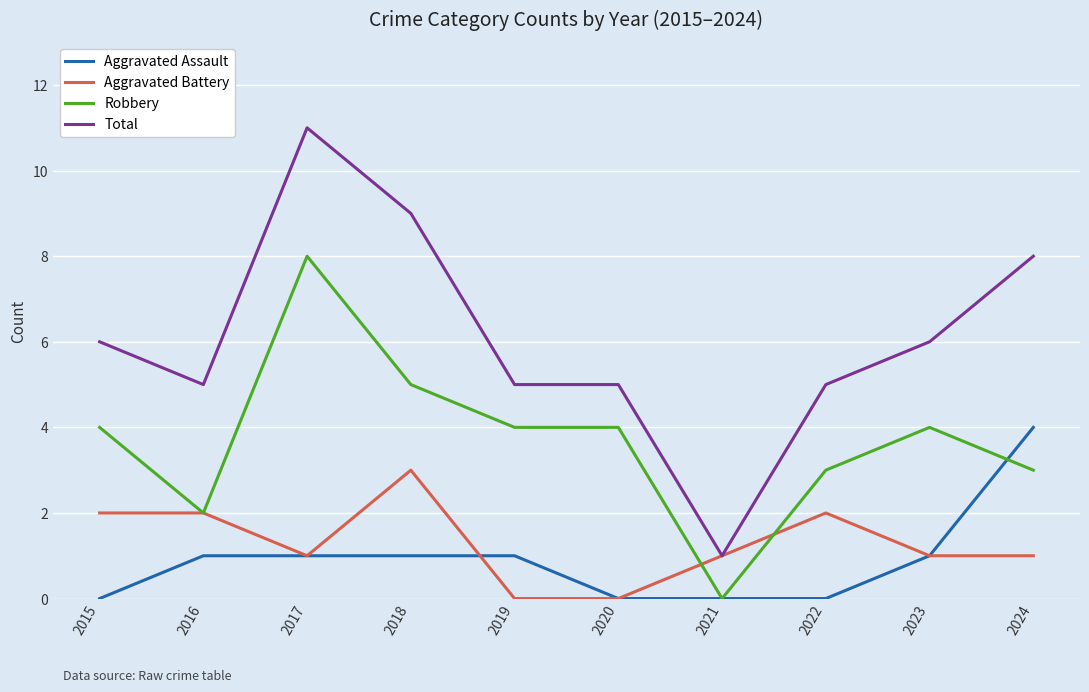

Reading left to right, what are all the values shown in this chart?

Aggravated Assault: 2015=0	2016=1	2017=1	2018=1	2019=1	2020=0	2021=0	2022=0	2023=1	2024=4
Aggravated Battery: 2015=2	2016=2	2017=1	2018=3	2019=0	2020=0	2021=1	2022=2	2023=1	2024=1
Robbery: 2015=4	2016=2	2017=8	2018=5	2019=4	2020=4	2021=0	2022=3	2023=4	2024=3
Total: 2015=6	2016=5	2017=11	2018=9	2019=5	2020=5	2021=1	2022=5	2023=6	2024=8